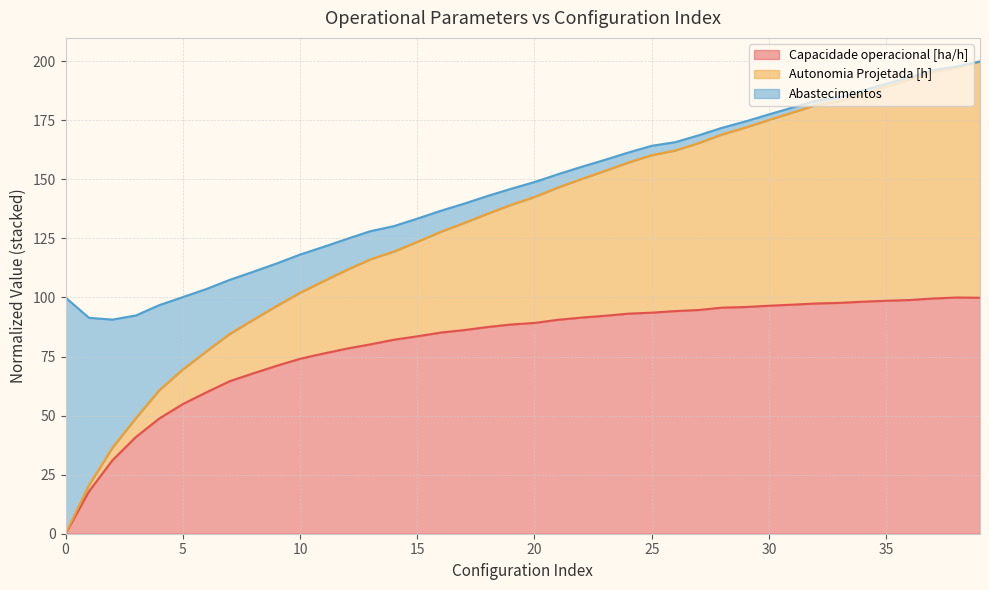

Does the chart have visible grid lines?

Yes